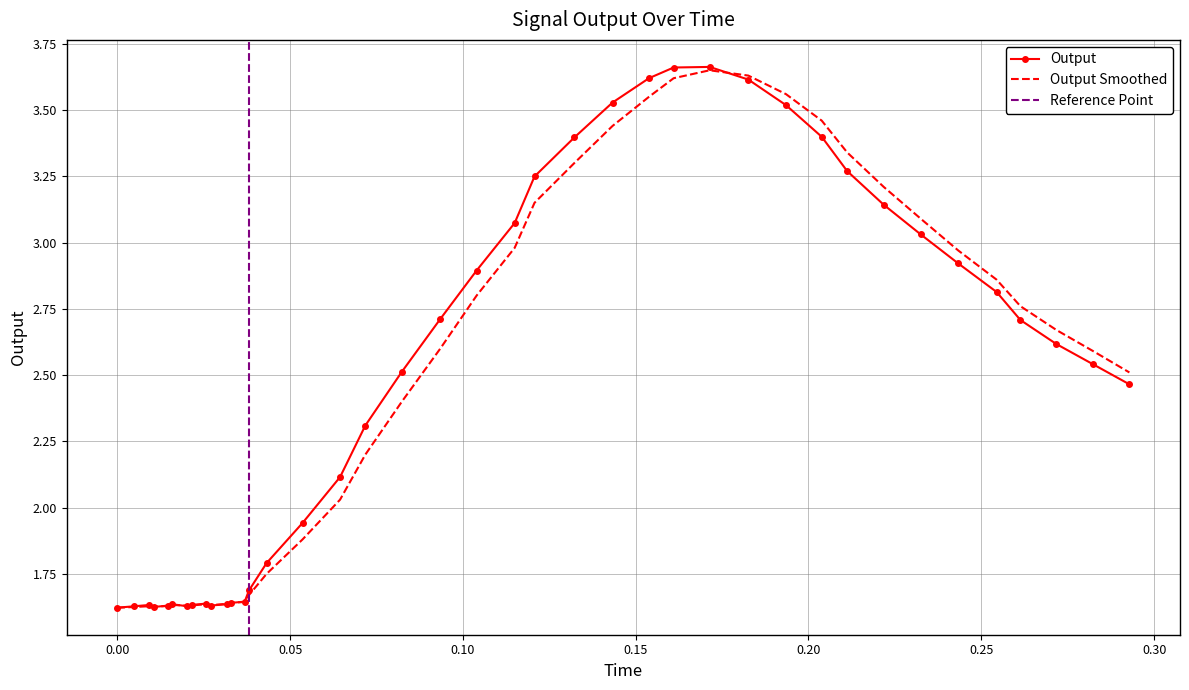

At 0.120731, list the series in order from smallest to largest.

Output Smoothed, Output